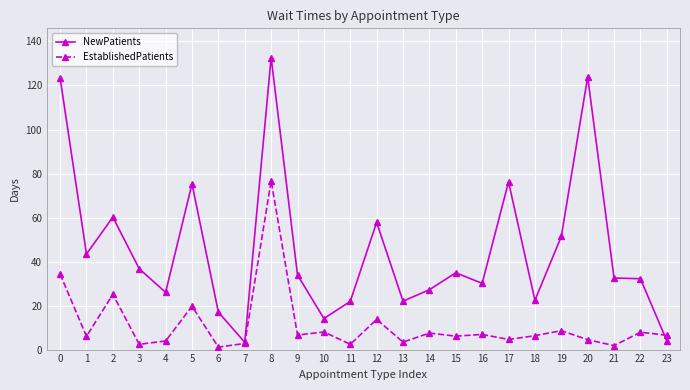

Rank the series by their maximum value, from highest to lowest.

NewPatients, EstablishedPatients